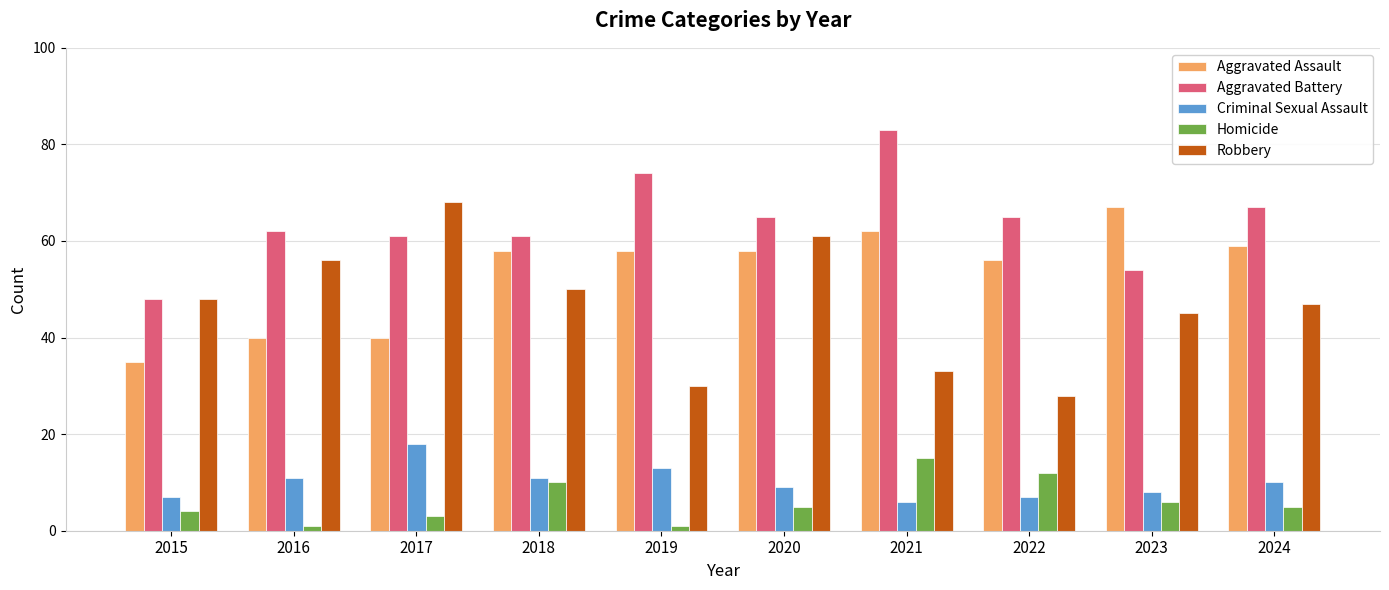

Reading left to right, transcribe all the data shown in this chart.

Aggravated Assault: 35	40	40	58	58	58	62	56	67	59
Aggravated Battery: 48	62	61	61	74	65	83	65	54	67
Criminal Sexual Assault: 7	11	18	11	13	9	6	7	8	10
Homicide: 4	1	3	10	1	5	15	12	6	5
Robbery: 48	56	68	50	30	61	33	28	45	47